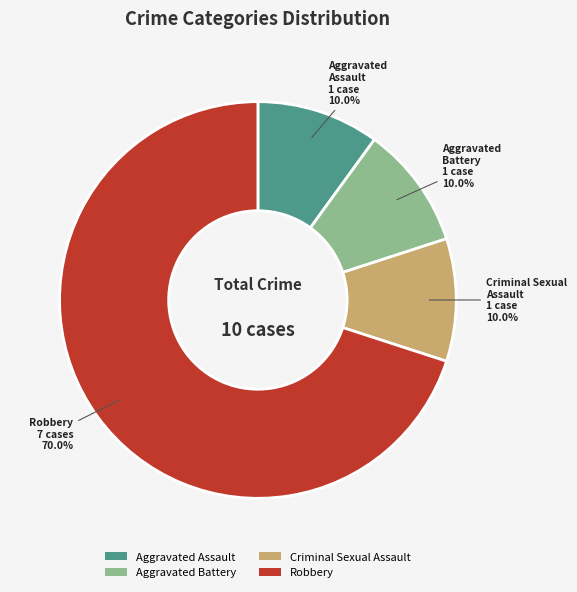

What is the ratio of the value at Robbery to the value at Aggravated Battery?

7.0